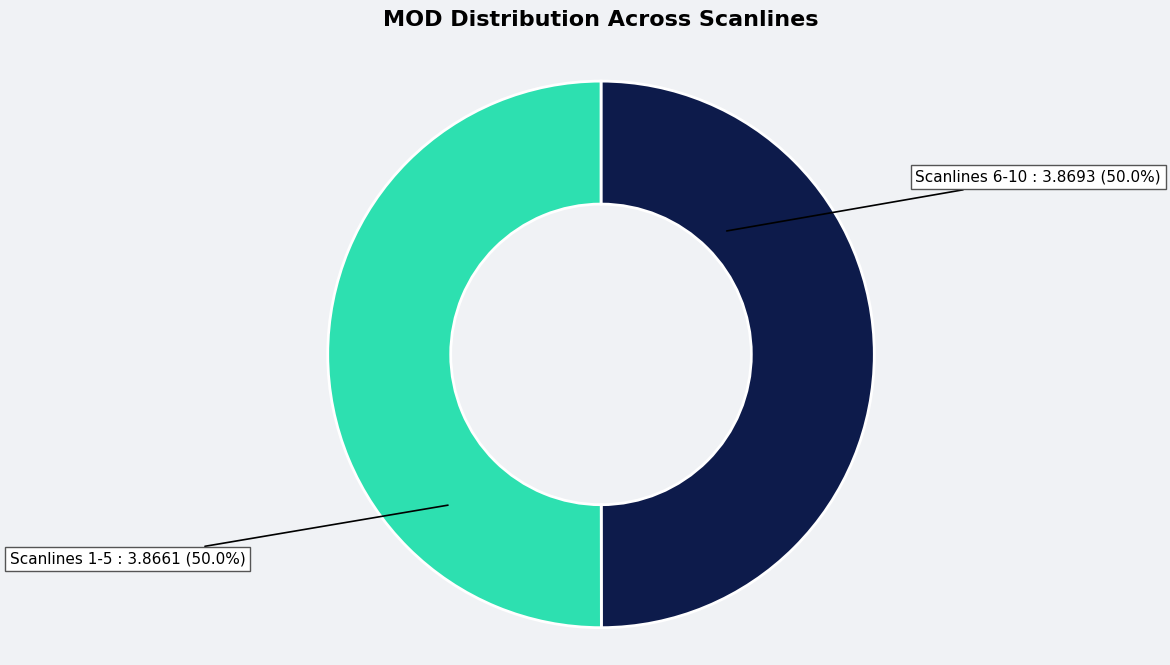

How much of the chart is everything except Scanlines 1-5?

50.0%